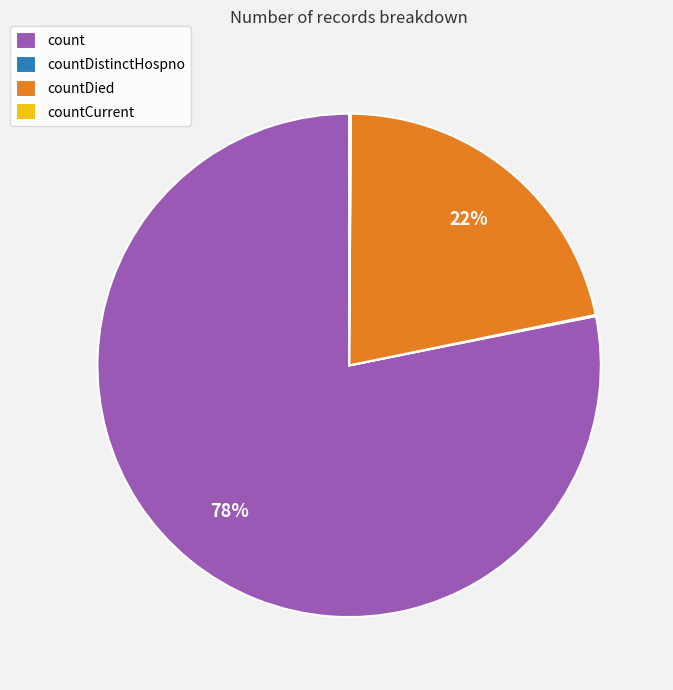

Is there a majority slice in this chart?

Yes